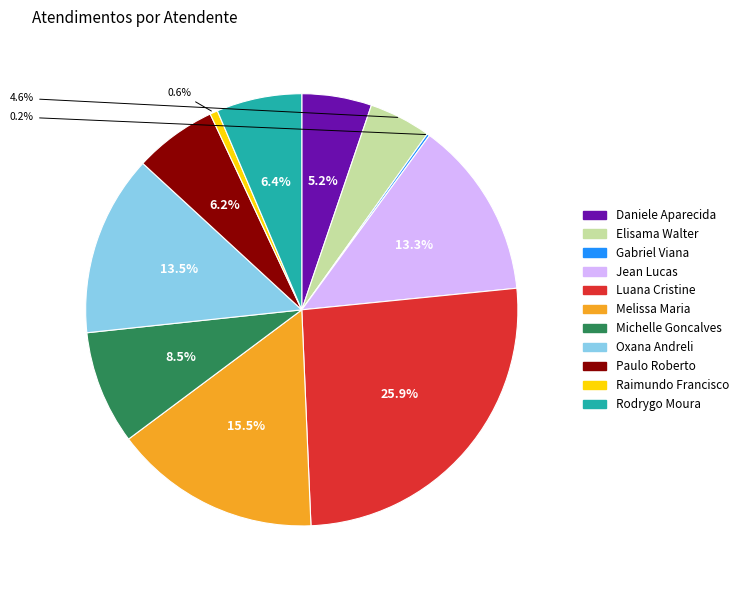

Is there any slice that represents more than half of the pie?

No